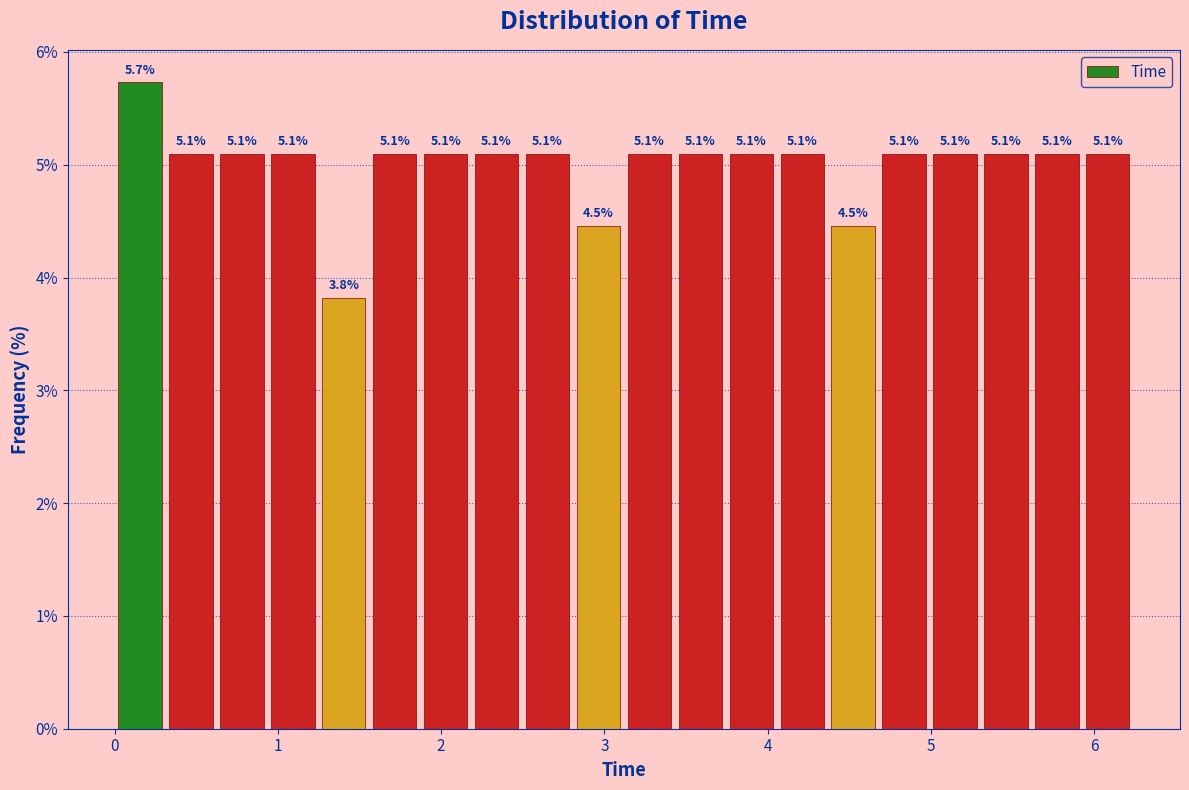

Around what value on the x-axis is the tallest bar? Give the approximate position of its centre, as read against the axis.

0.2